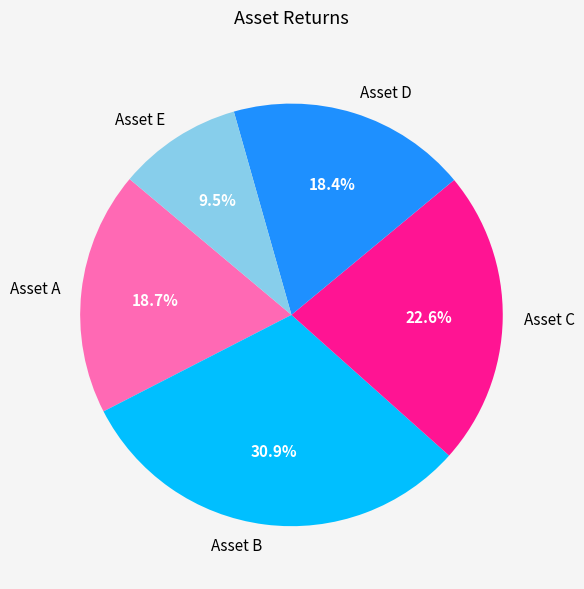

What is the smallest slice in the pie chart?

Asset E